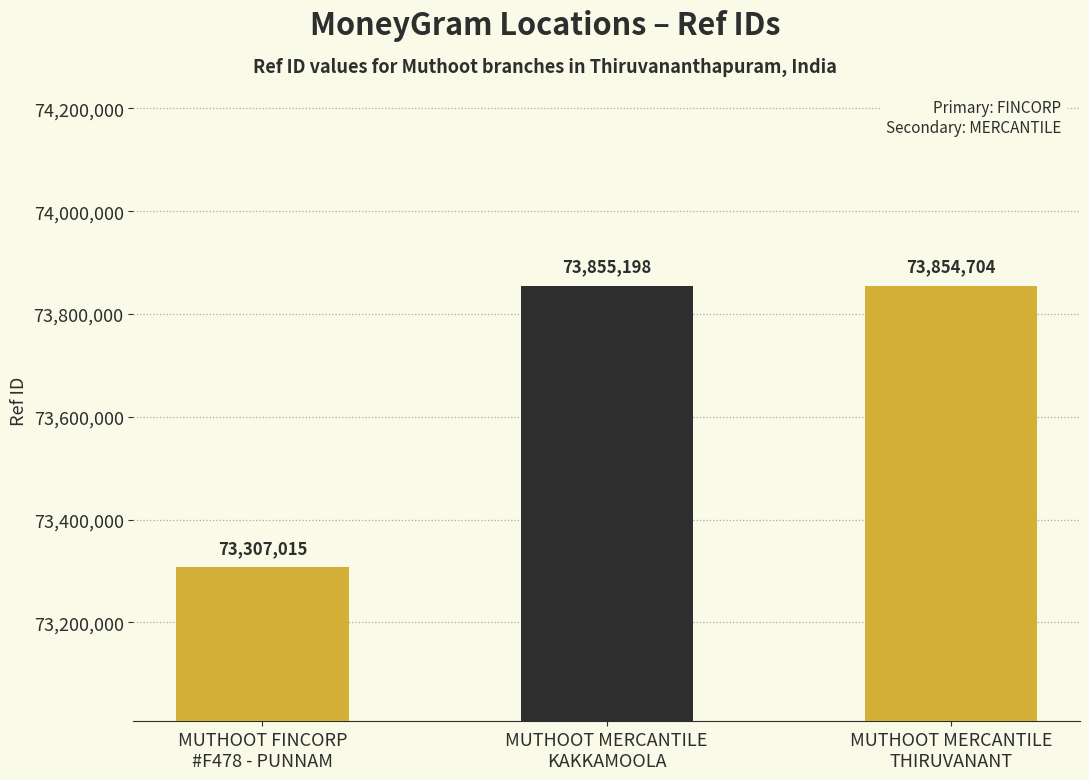

What is the label of the 2nd bar from the left?

MUTHOOT MERCANTILE
KAKKAMOOLA